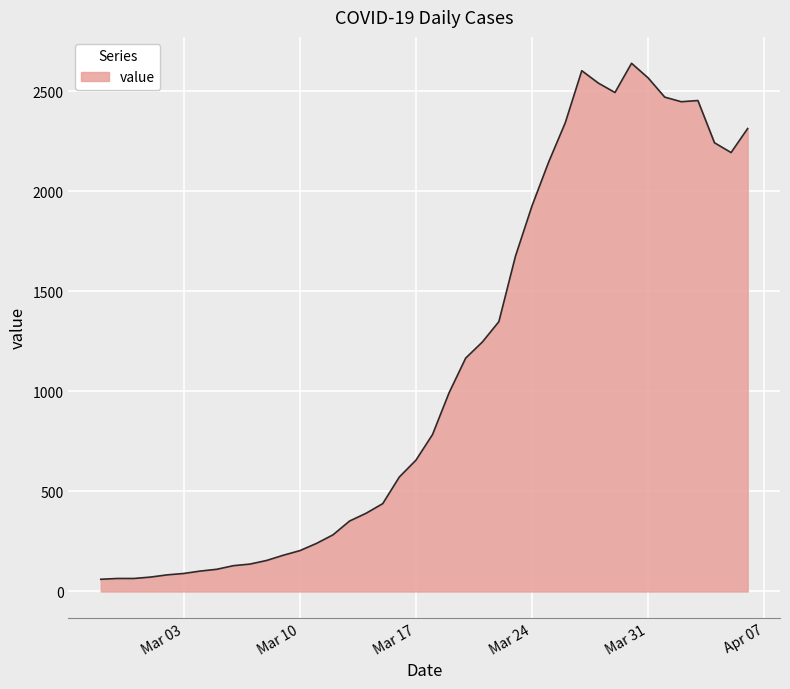

What is the maximum value shown in the chart?

2639